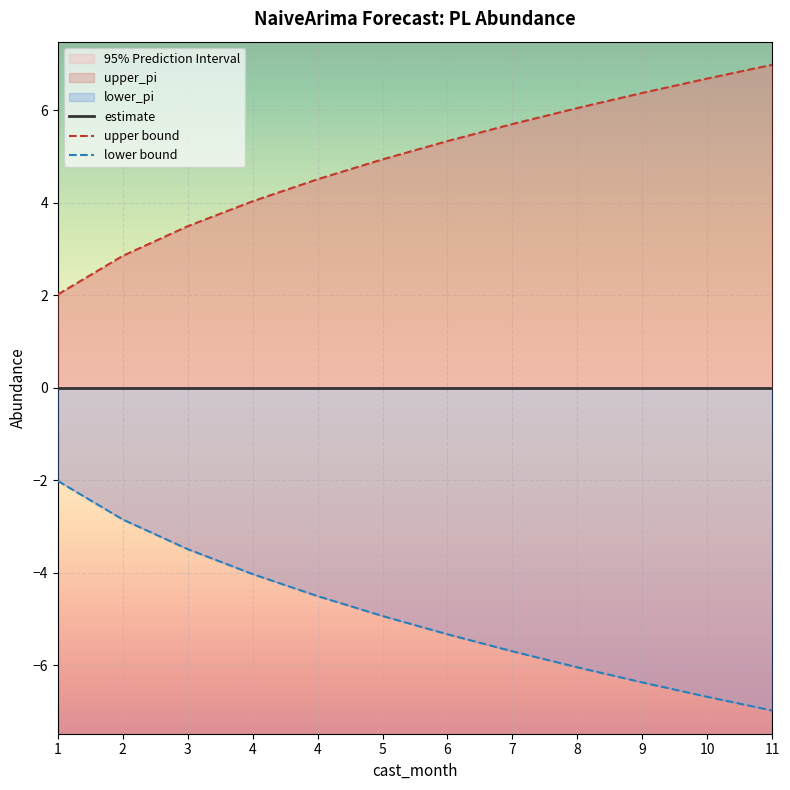

Reading left to right, transcribe all the data shown in this chart.

estimate: 0.0	0.0	0.0	0.0	0.0	0.0	0.0	0.0	0.0	0.0	0.0	0.0
upper bound: 2.0	2.8	3.5	4.0	4.5	4.9	5.3	5.7	6.0	6.4	6.7	7.0
lower bound: -2.0	-2.8	-3.5	-4.0	-4.5	-4.9	-5.3	-5.7	-6.0	-6.4	-6.7	-7.0